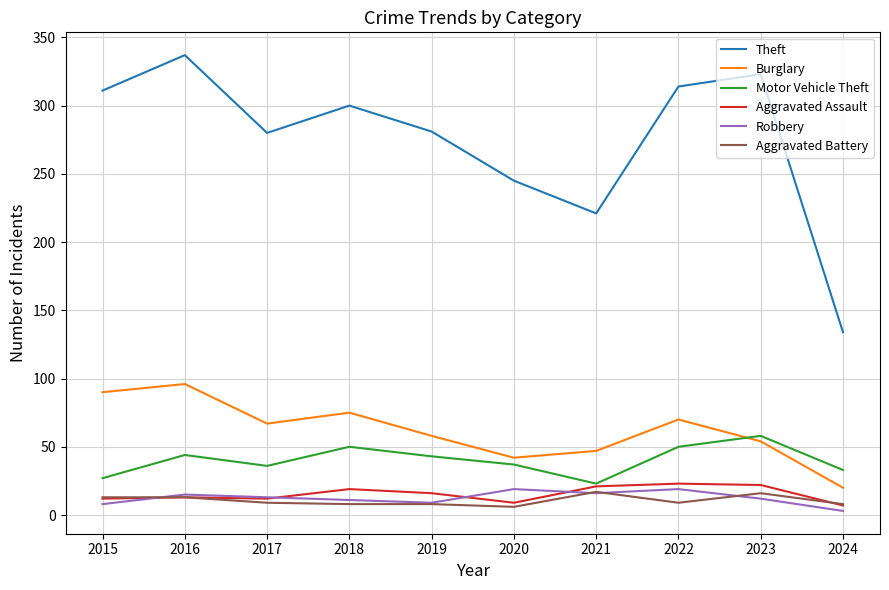

How many lines are shown in the chart?

6